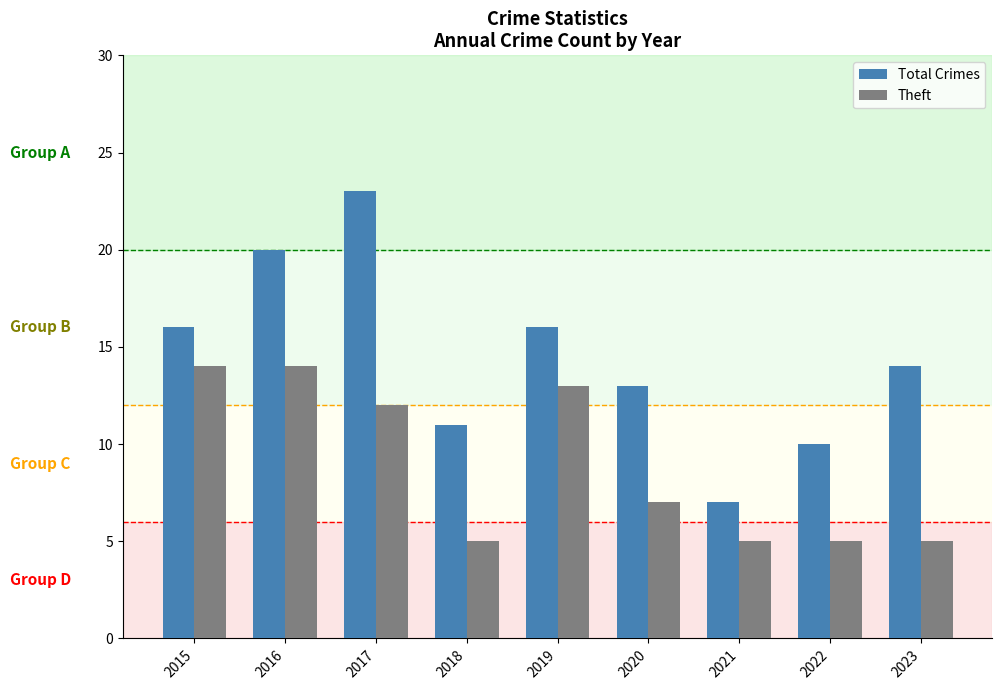

At which category is the sum across all series the highest?

2017